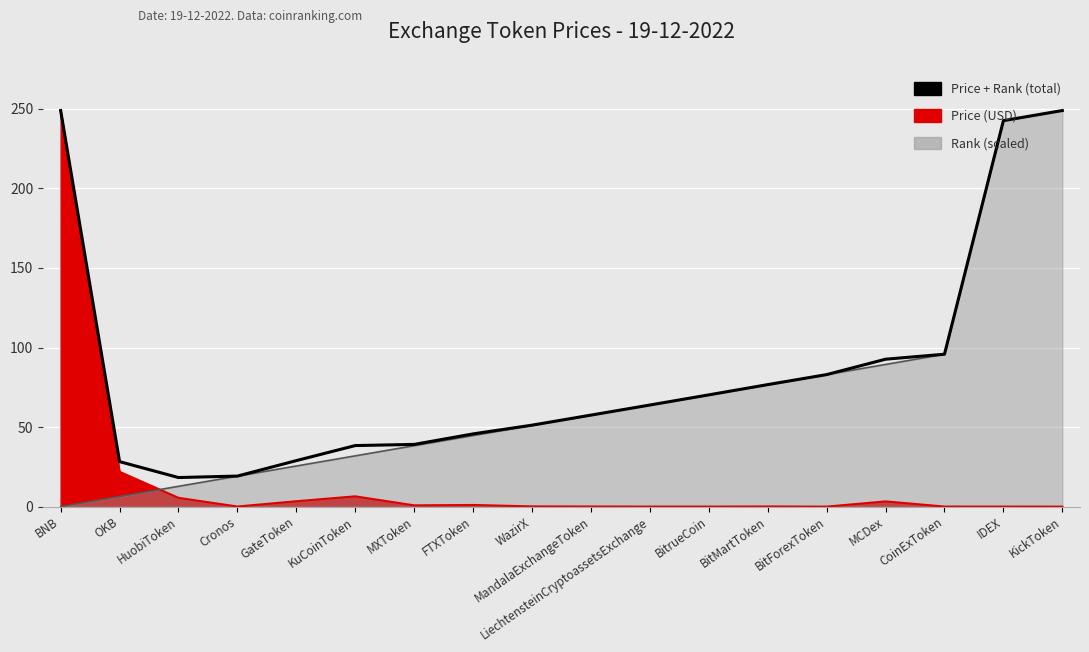

The value at IDEX is 242.6. True or false?

True